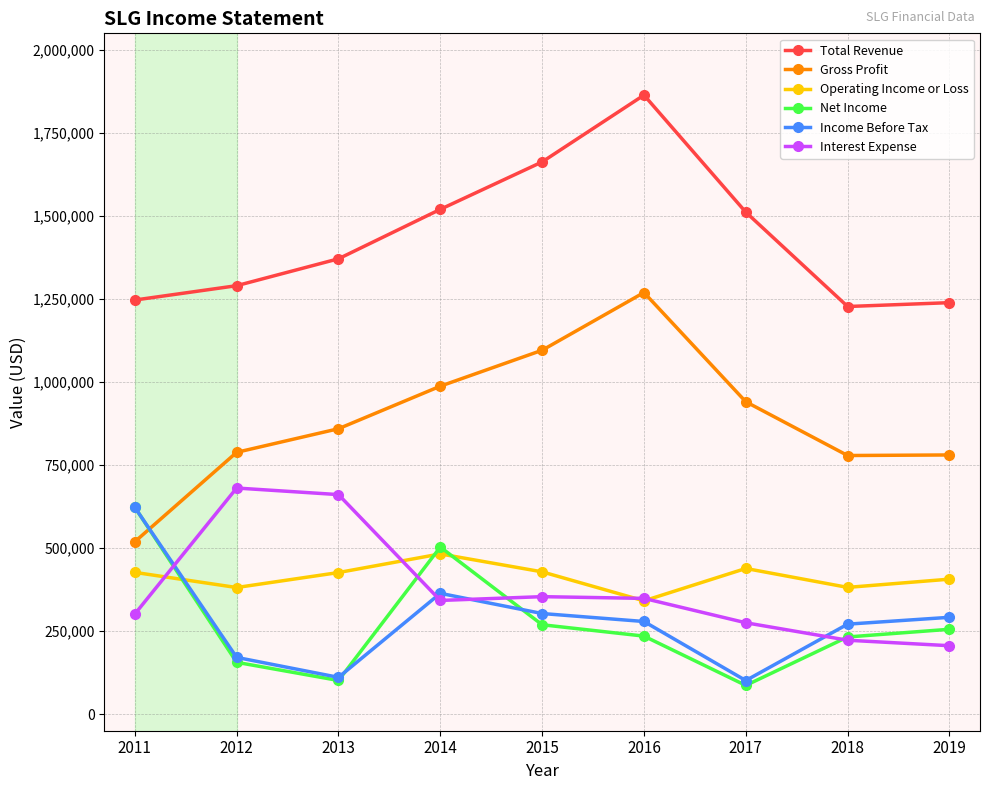

At how many categories does at least one series exceed 706131?

9